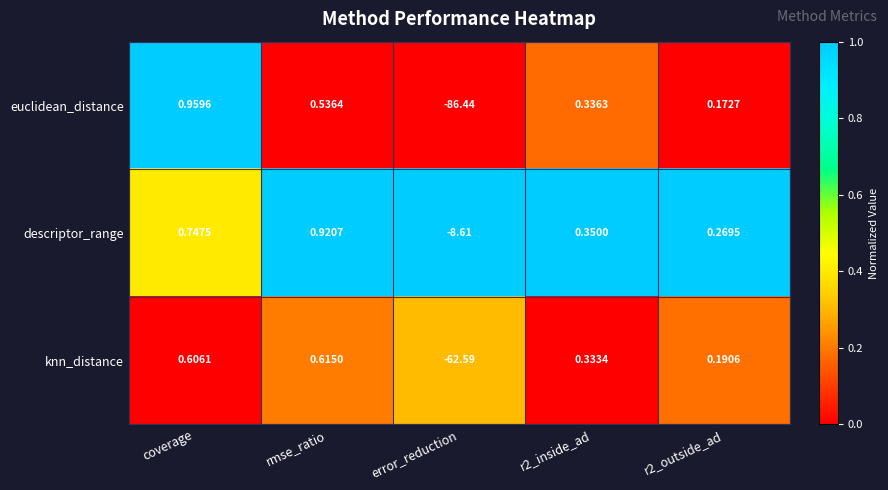

At which label does euclidean_distance reach its peak?

coverage